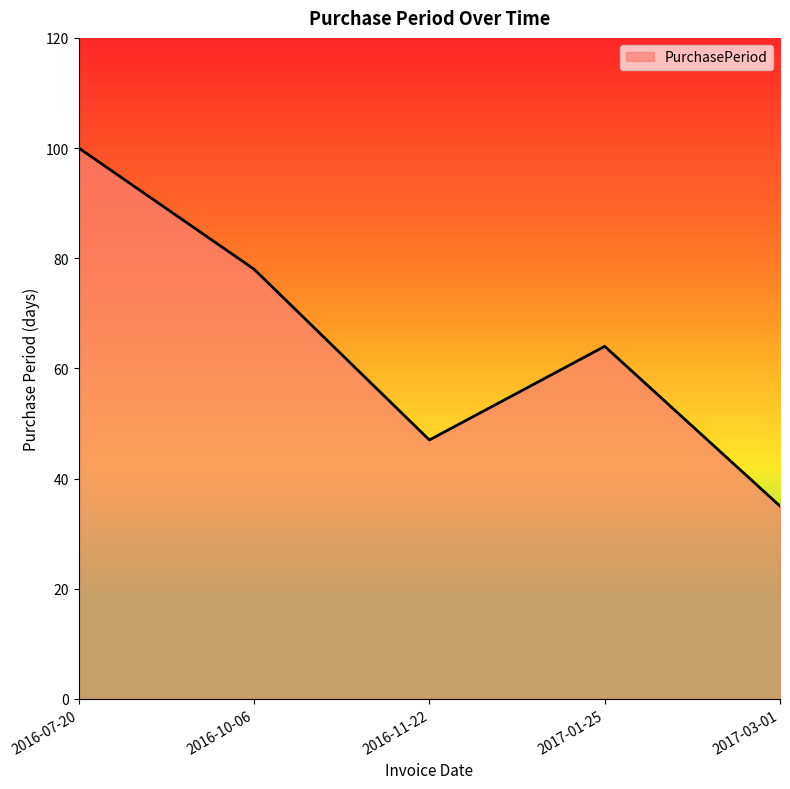

The chart shows a value of 28 at 2016-11-22. True or false?

False